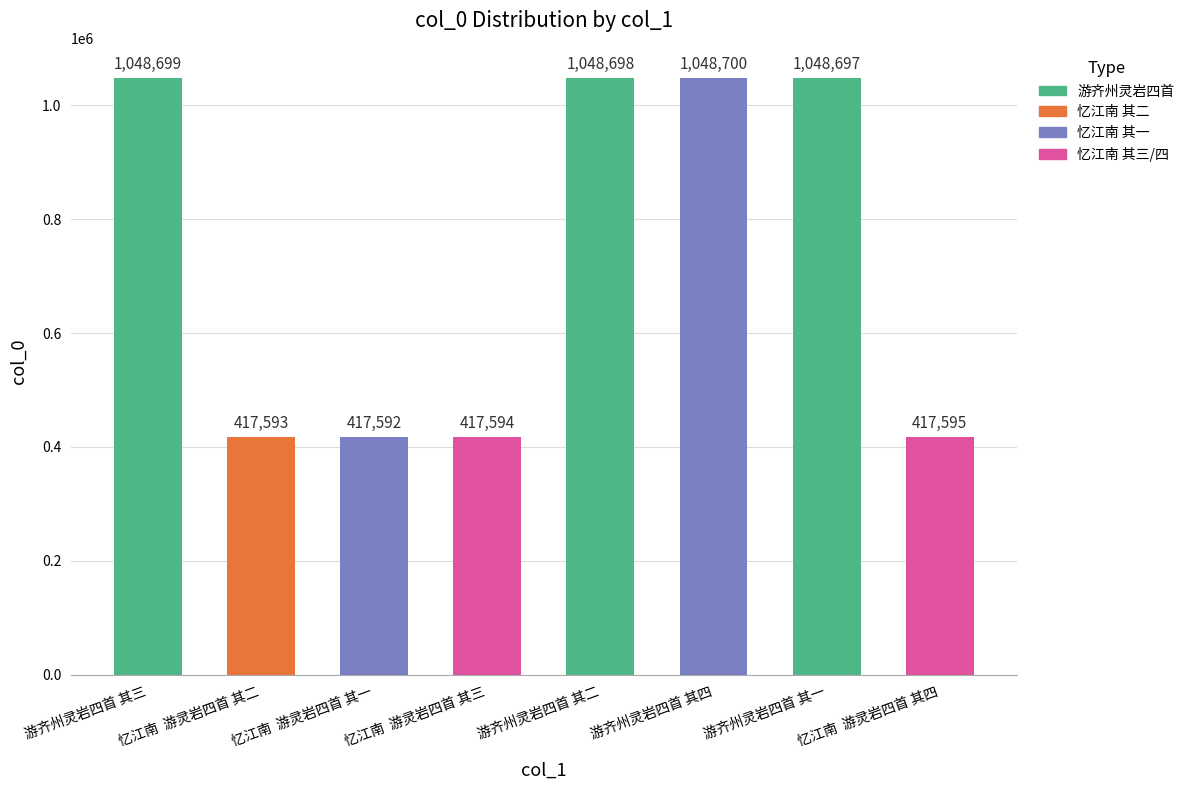

How many series are shown in this chart?

1